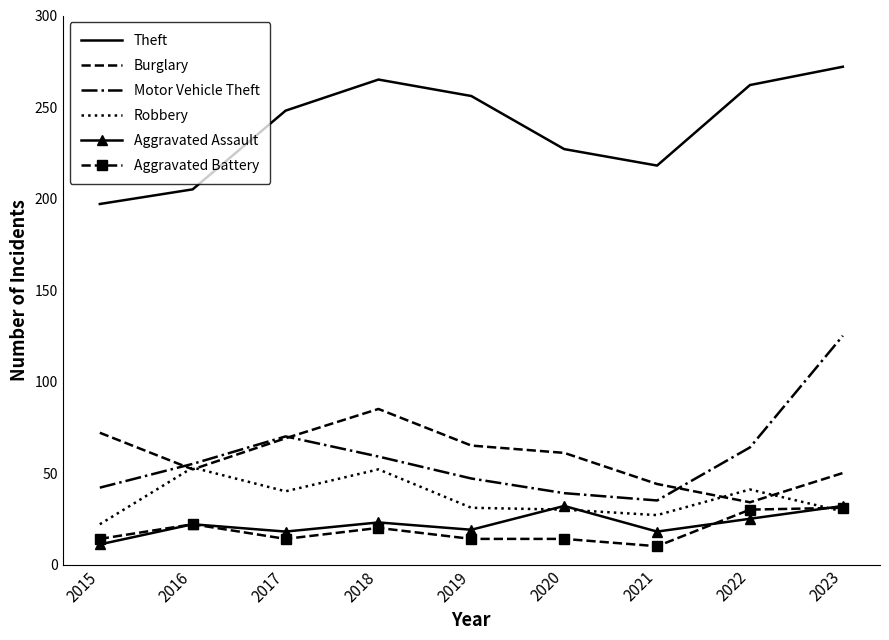

True or false: Burglary and Motor Vehicle Theft cross at least once.

True